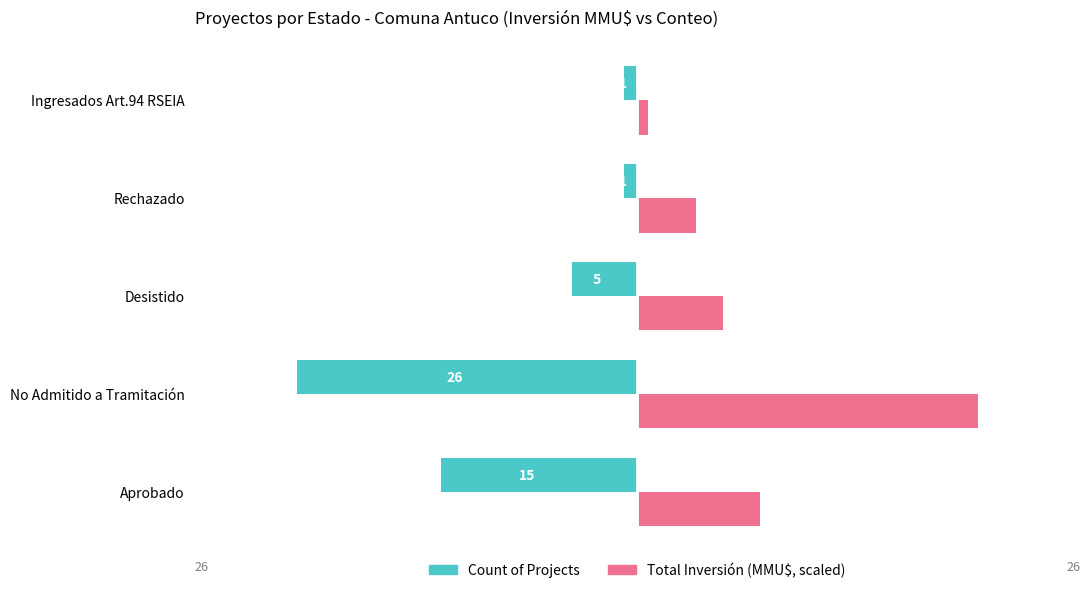

What is the value of the Total Inversión (MMU$, scaled) bar at the 4th from the left?

4.5